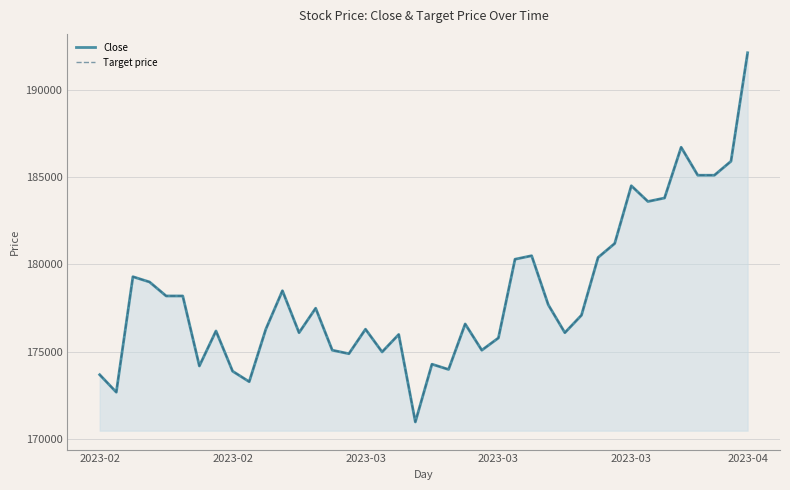

How many distinct data groups are displayed?

2